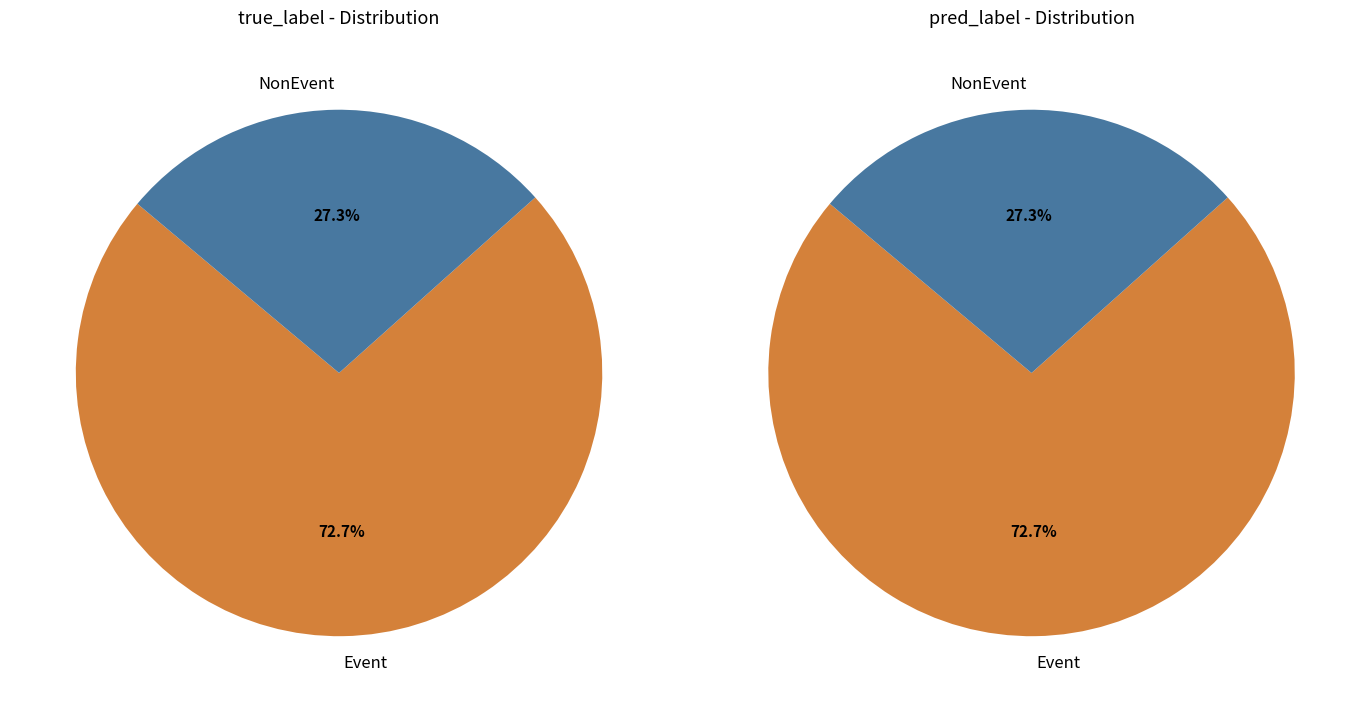

Approximately how many times larger is the value at Event compared to NonEvent?

3.0